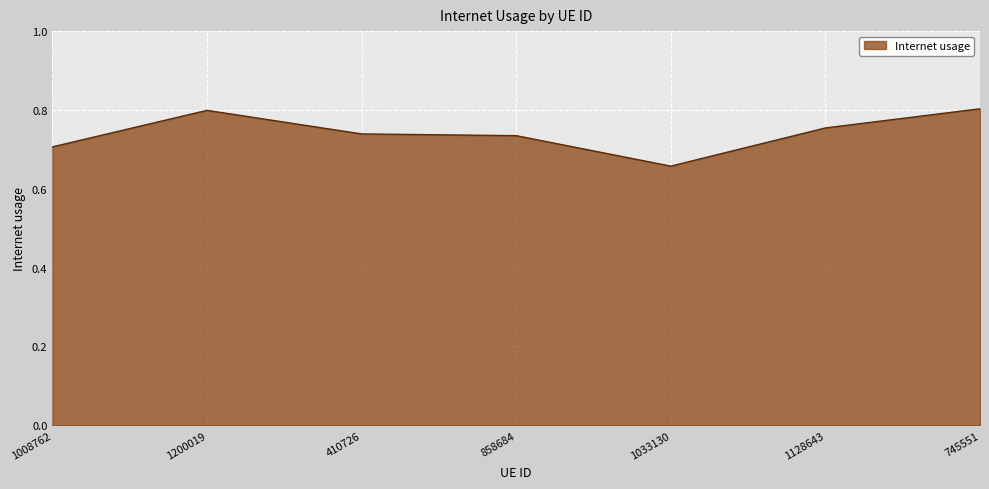

What is the difference between the second highest and second lowest values?

0.1